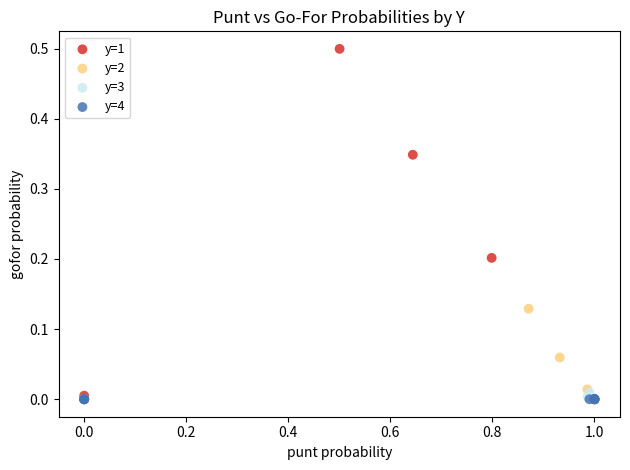

Which series has the largest Y range (max minus min)?

y=1